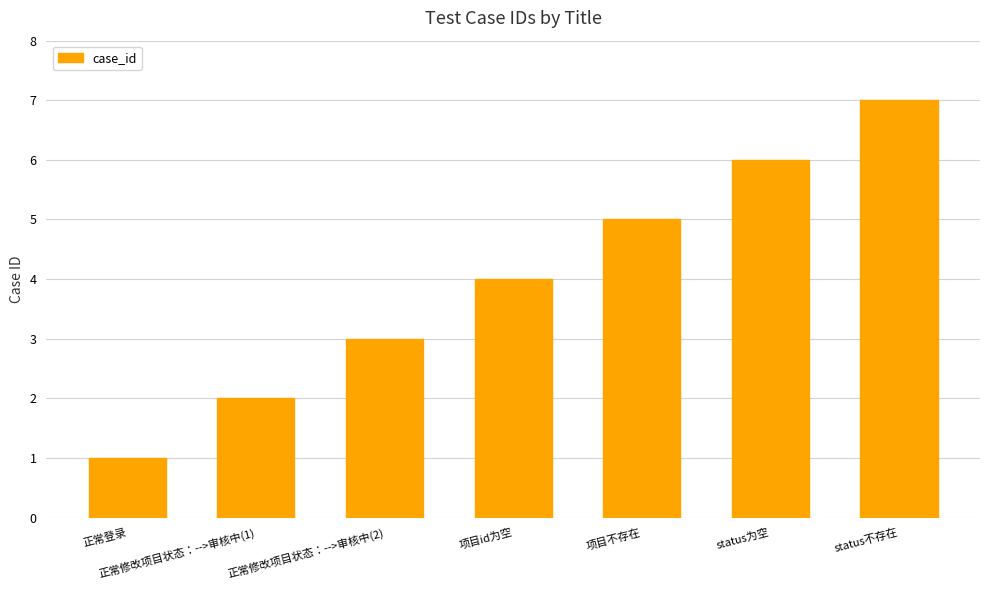

Which label corresponds to the largest value in the chart?

status不存在